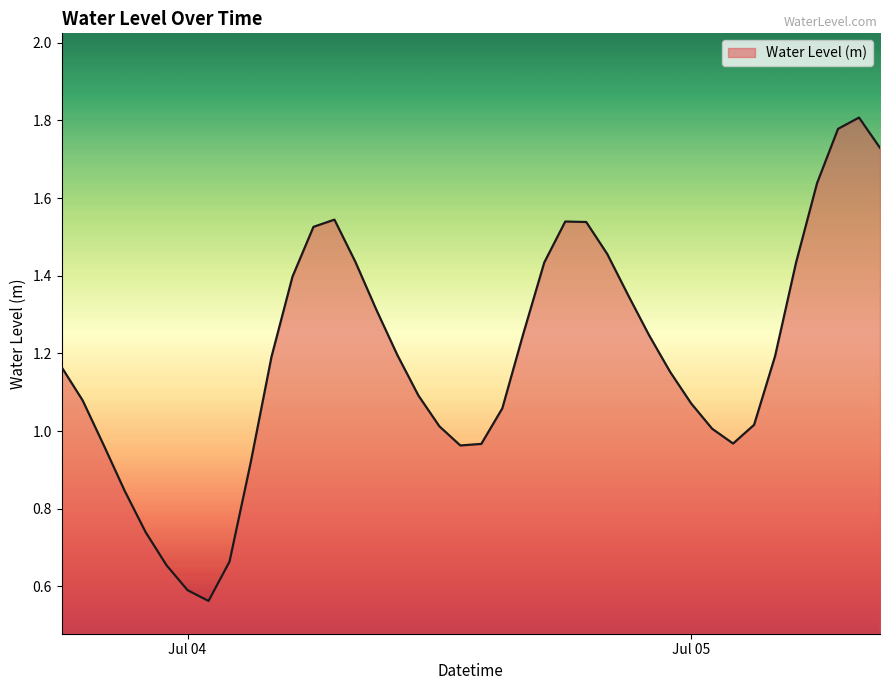

How many lines are shown in the chart?

1